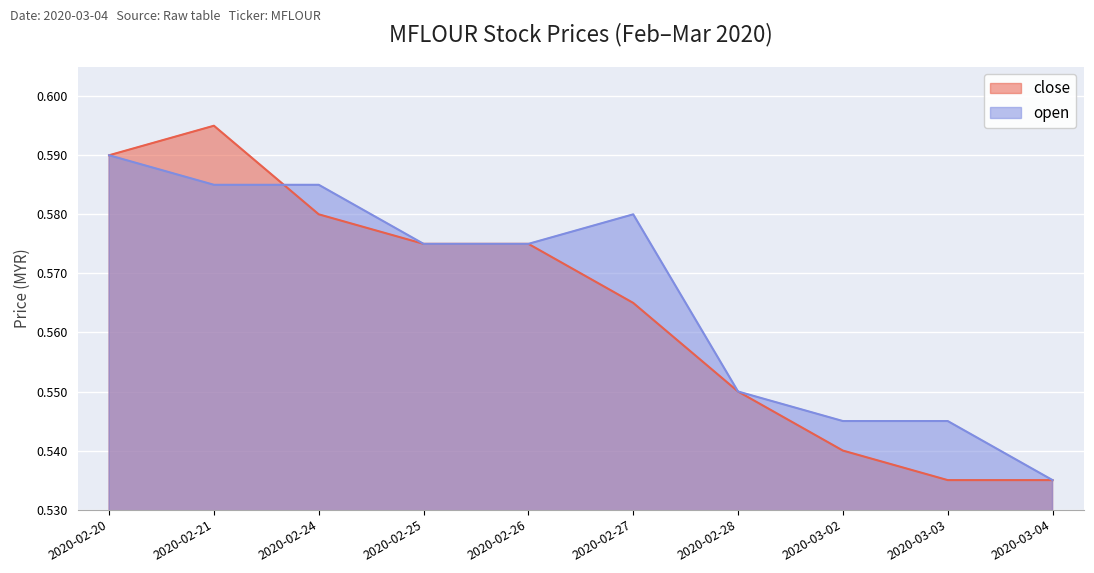

Is it true that close equals 0.3 at 2020-03-02?

False